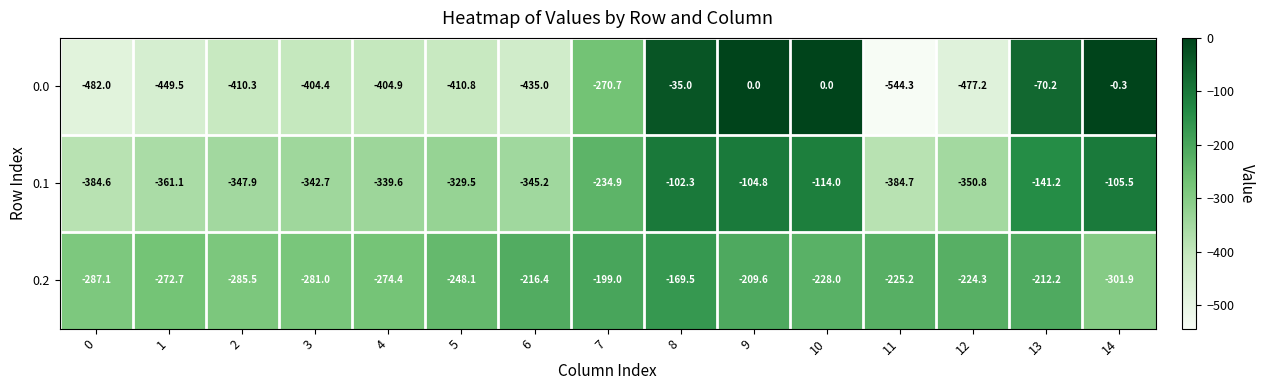

What is the minimum value for 0.0?

-544.3